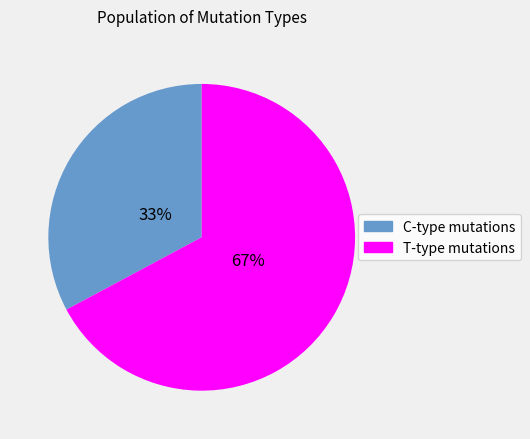

To the nearest percent, what is the average slice percentage?

50%